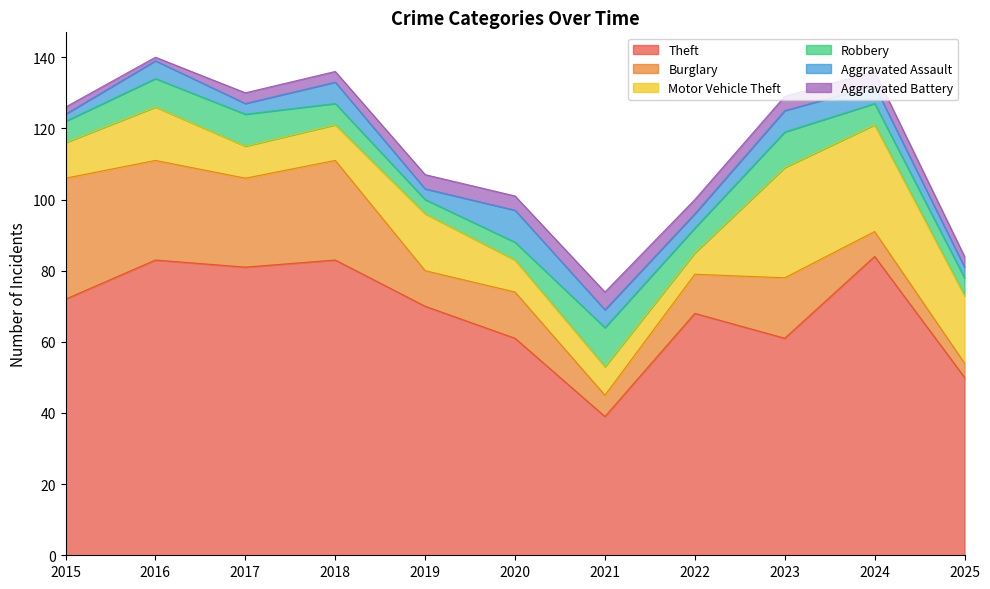

What is the difference between the maximum and minimum values in the Aggravated Assault series?

7